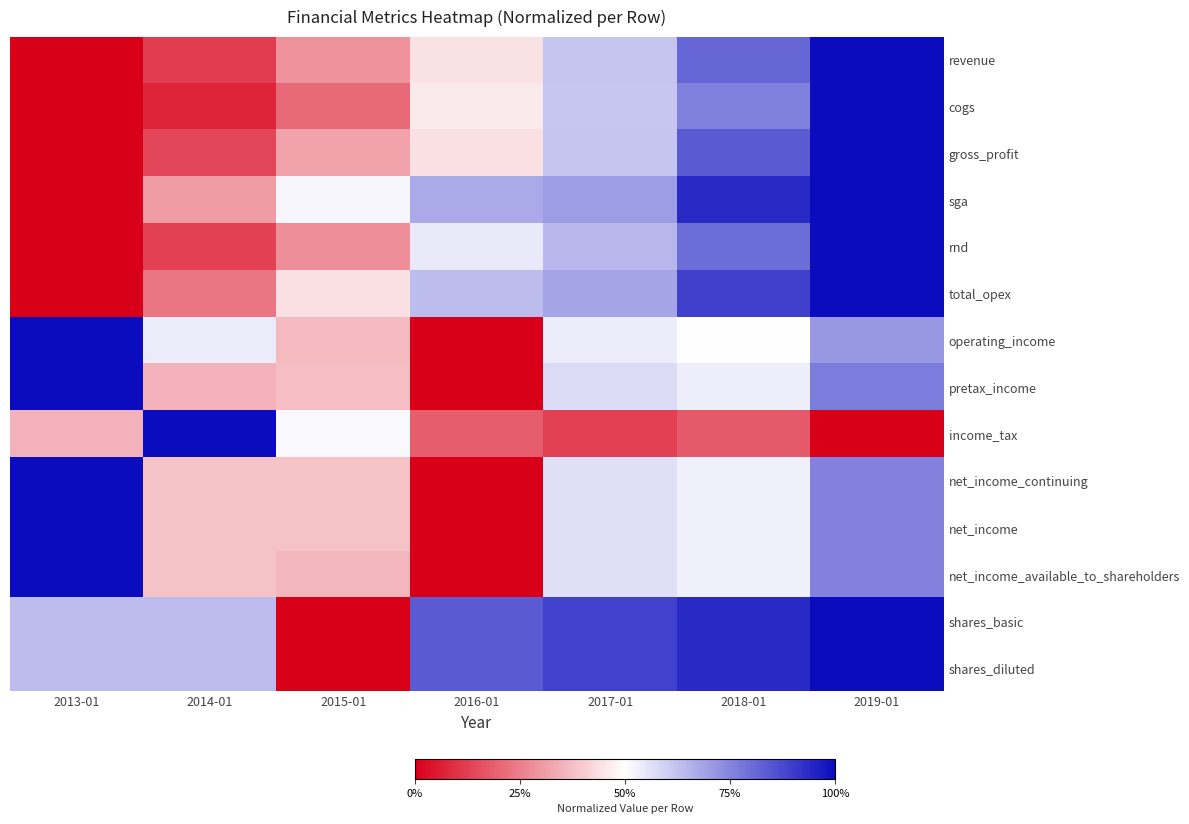

Reading right to left, extract all data points from this chart.

revenue: 2019-01=1.0	2018-01=0.8	2017-01=0.6	2016-01=0.4	2015-01=0.3	2014-01=0.1	2013-01=0.0
cogs: 2019-01=1.0	2018-01=0.8	2017-01=0.6	2016-01=0.5	2015-01=0.2	2014-01=0.1	2013-01=0.0
gross_profit: 2019-01=1.0	2018-01=0.8	2017-01=0.6	2016-01=0.4	2015-01=0.3	2014-01=0.1	2013-01=0.0
sga: 2019-01=1.0	2018-01=0.9	2017-01=0.7	2016-01=0.7	2015-01=0.5	2014-01=0.3	2013-01=0.0
rnd: 2019-01=1.0	2018-01=0.8	2017-01=0.6	2016-01=0.5	2015-01=0.3	2014-01=0.1	2013-01=0.0
total_opex: 2019-01=1.0	2018-01=0.9	2017-01=0.7	2016-01=0.6	2015-01=0.4	2014-01=0.2	2013-01=0.0
operating_income: 2019-01=0.7	2018-01=0.5	2017-01=0.5	2016-01=0.0	2015-01=0.4	2014-01=0.5	2013-01=1.0
pretax_income: 2019-01=0.8	2018-01=0.5	2017-01=0.6	2016-01=0.0	2015-01=0.4	2014-01=0.3	2013-01=1.0
income_tax: 2019-01=0.0	2018-01=0.2	2017-01=0.1	2016-01=0.2	2015-01=0.5	2014-01=1.0	2013-01=0.3
net_income_continuing: 2019-01=0.8	2018-01=0.5	2017-01=0.6	2016-01=0.0	2015-01=0.4	2014-01=0.4	2013-01=1.0
net_income: 2019-01=0.8	2018-01=0.5	2017-01=0.6	2016-01=0.0	2015-01=0.4	2014-01=0.4	2013-01=1.0
net_income_available_to_shareholders: 2019-01=0.8	2018-01=0.5	2017-01=0.6	2016-01=0.0	2015-01=0.4	2014-01=0.4	2013-01=1.0
shares_basic: 2019-01=1.0	2018-01=0.9	2017-01=0.9	2016-01=0.8	2015-01=0.0	2014-01=0.6	2013-01=0.6
shares_diluted: 2019-01=1.0	2018-01=0.9	2017-01=0.9	2016-01=0.8	2015-01=0.0	2014-01=0.6	2013-01=0.6